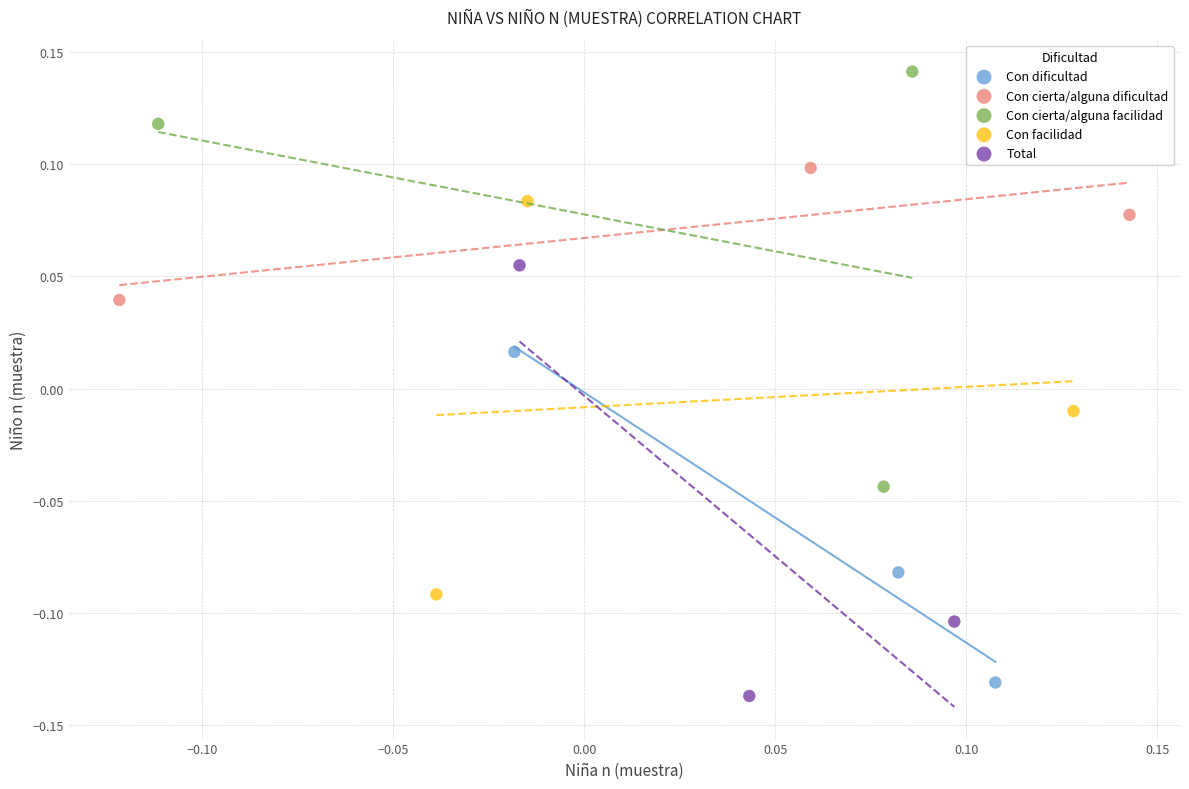

Which series reaches the maximum Y coordinate?

Con cierta/alguna facilidad